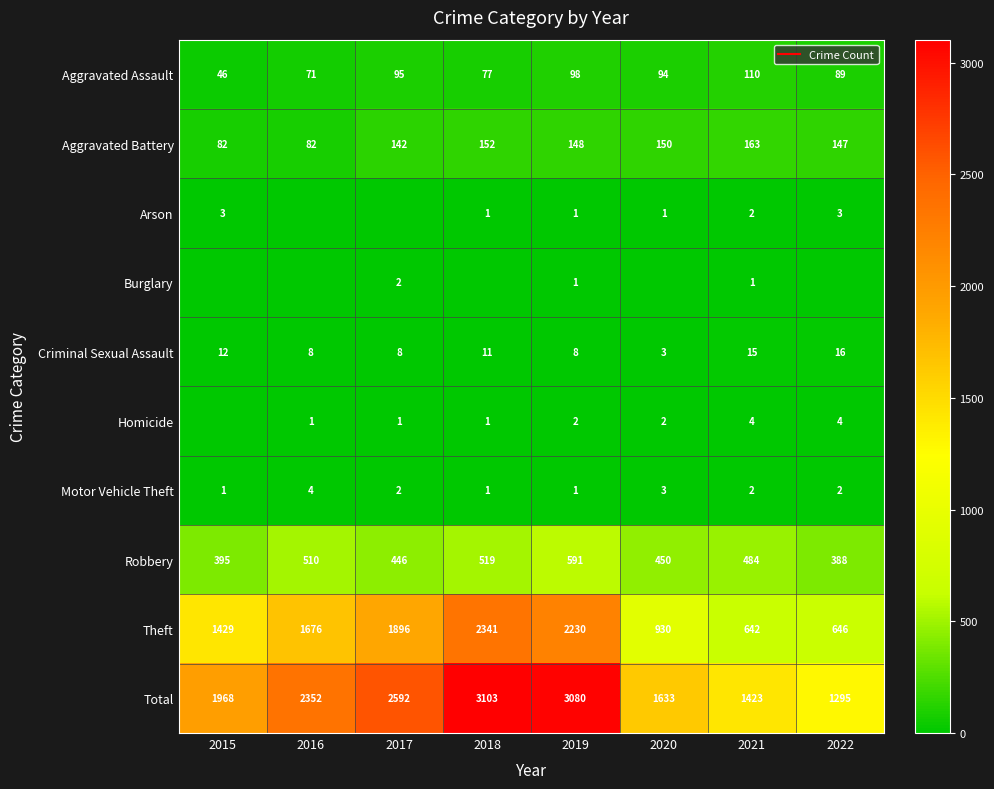

At how many categories does at least one series exceed 600?

8